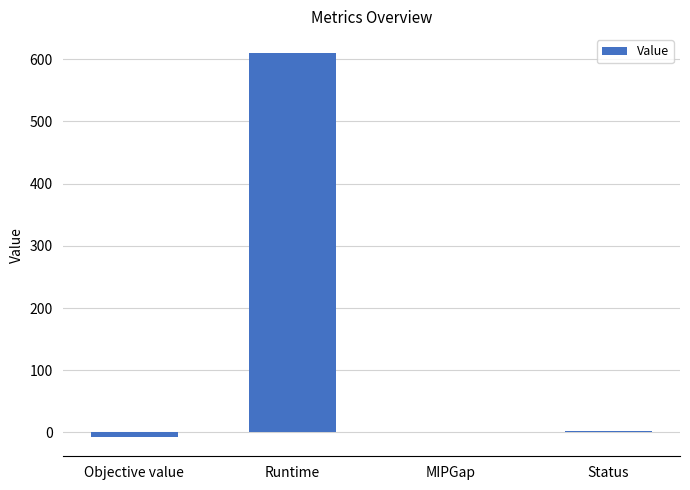

Are the bars grouped side by side (vs. stacked)?

No